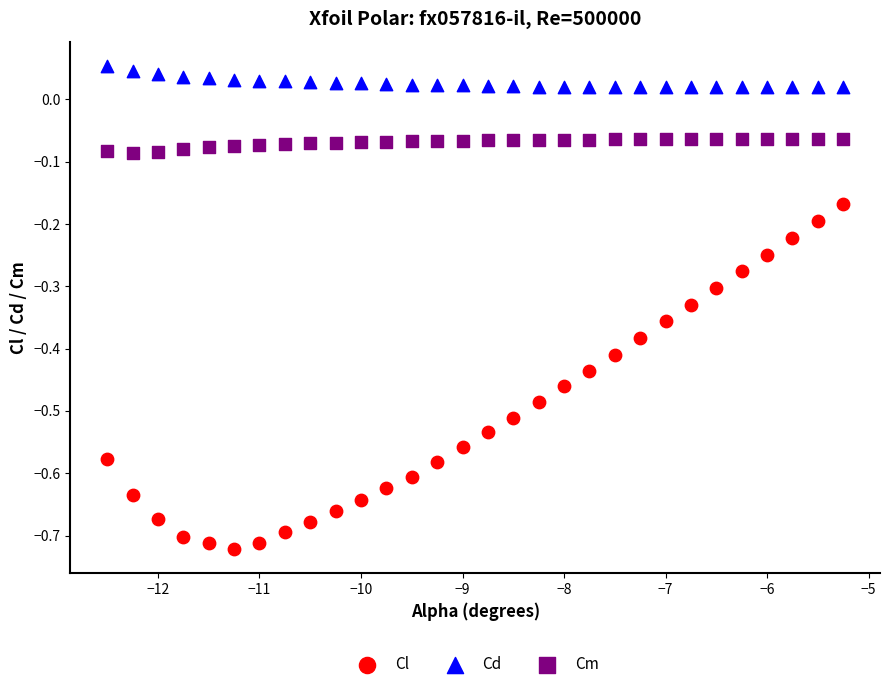

Which series contains the highest Y value?

Cd